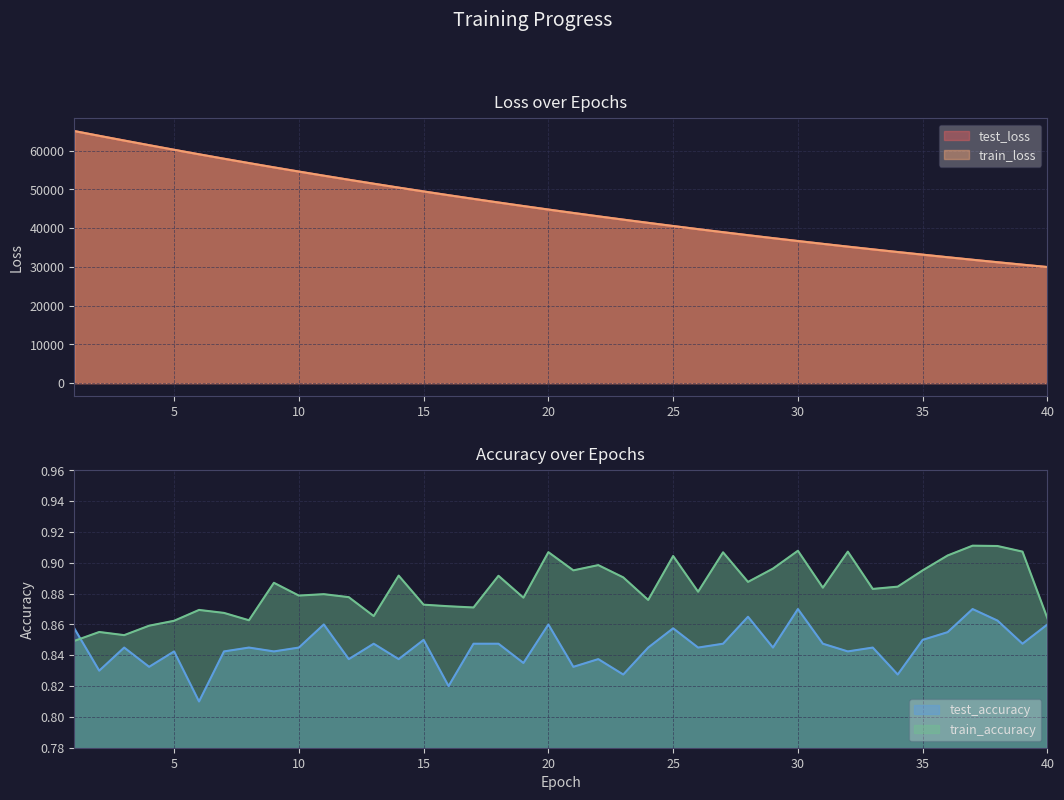

How many intersections are there between test_loss and train_loss?

3